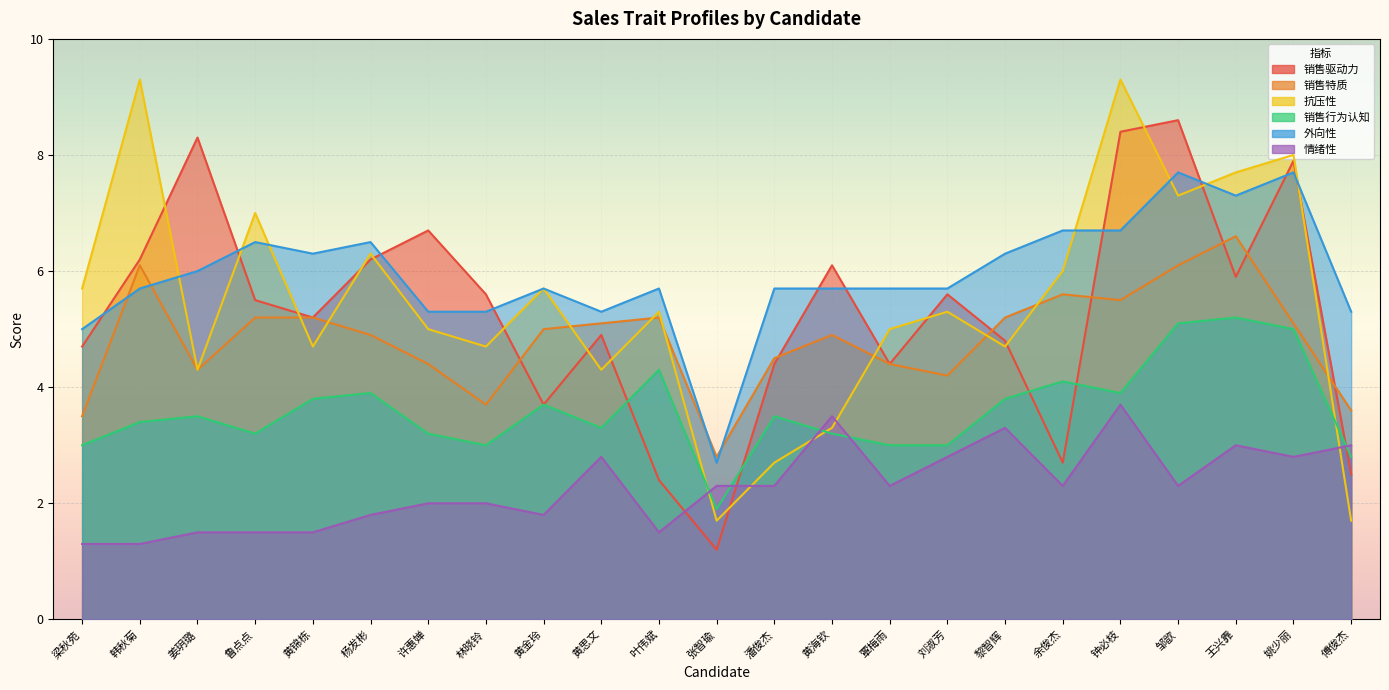

The 外向性 series shows 1.2 at 黄金玲. True or false?

False